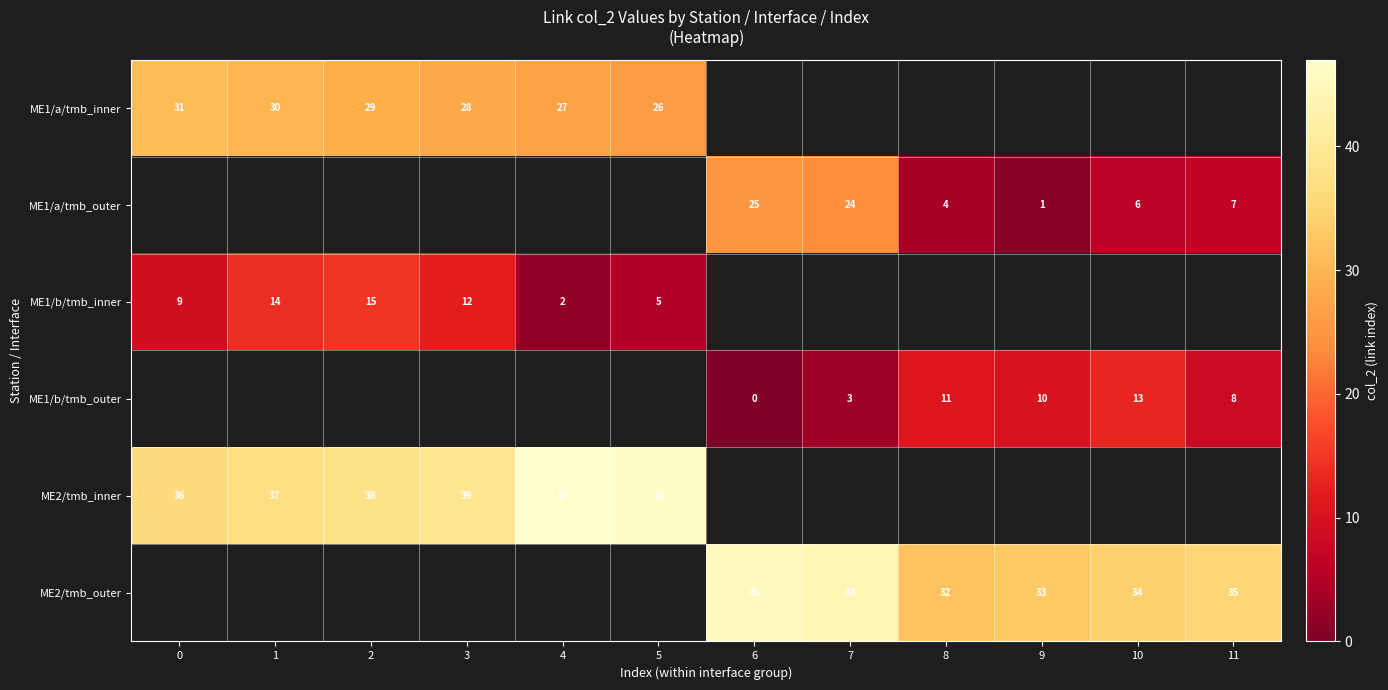

The row_4 series shows 36.0 at 0. True or false?

True